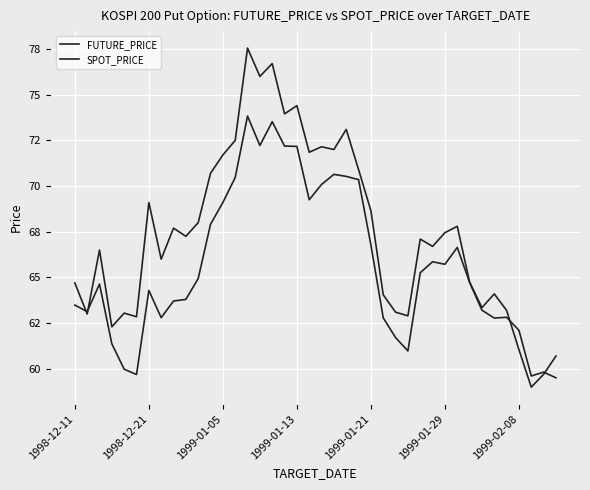

Does the chart display data point markers on the line(s)?

No